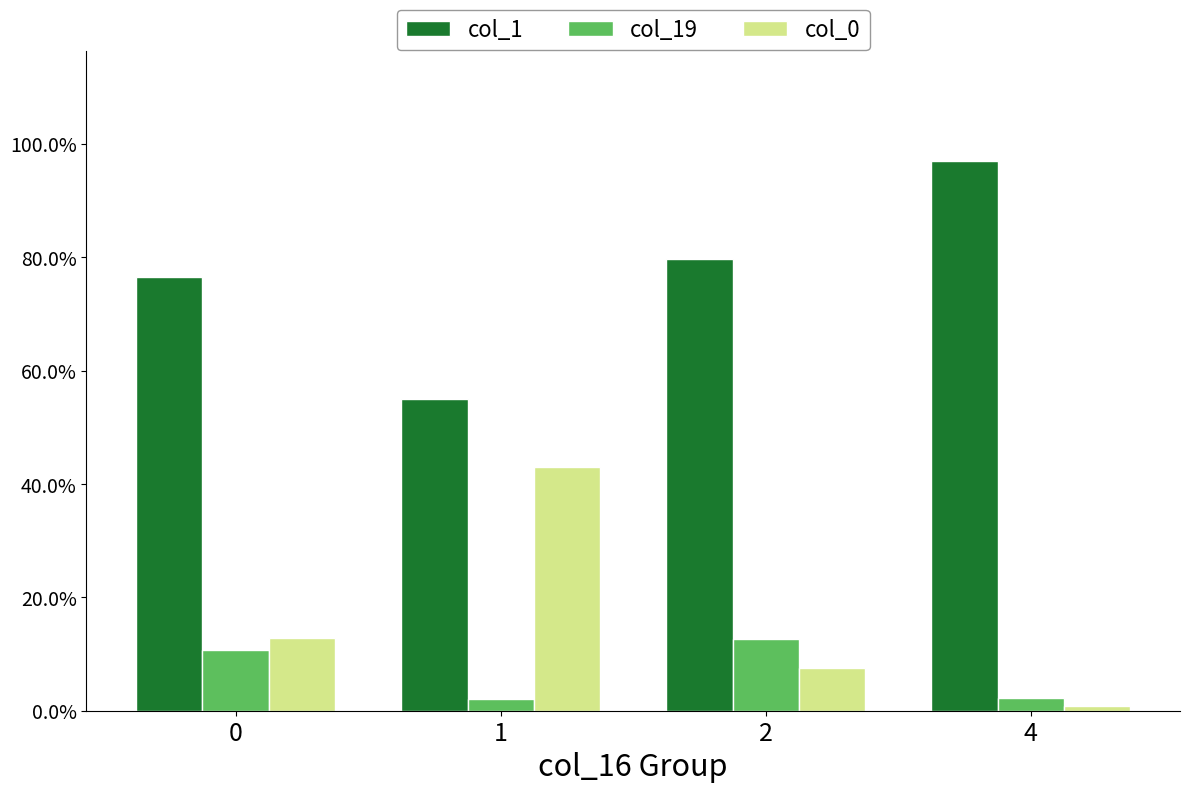

Which series changed the most between 0 and 1?

col_0